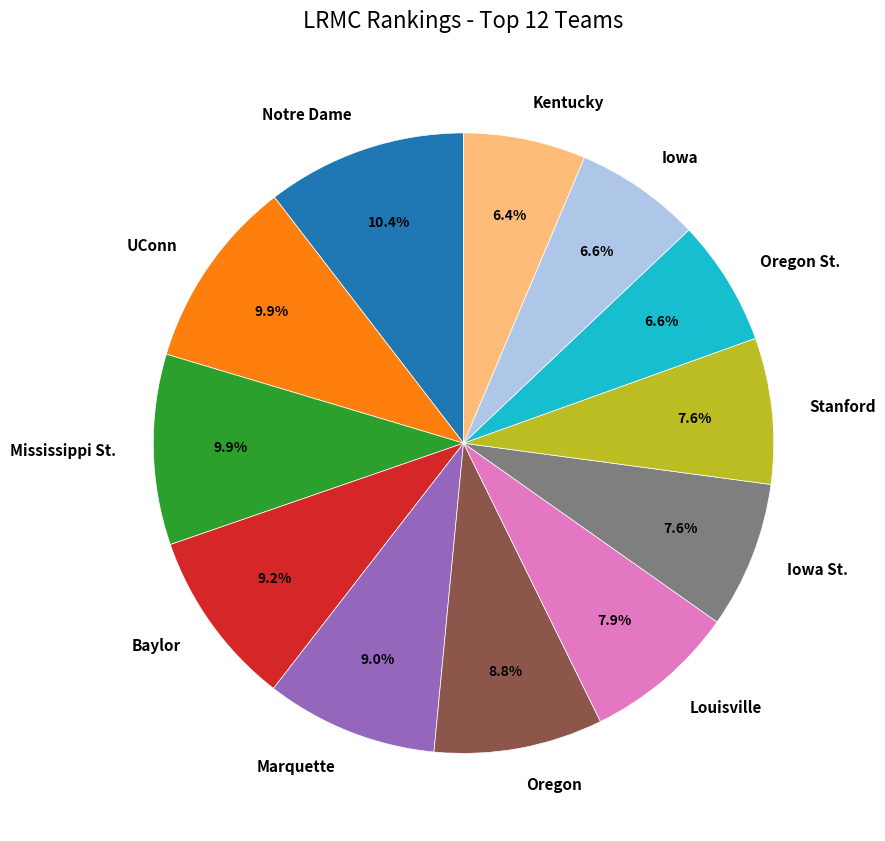

What percentage do Kentucky and Baylor together represent?

15.6%